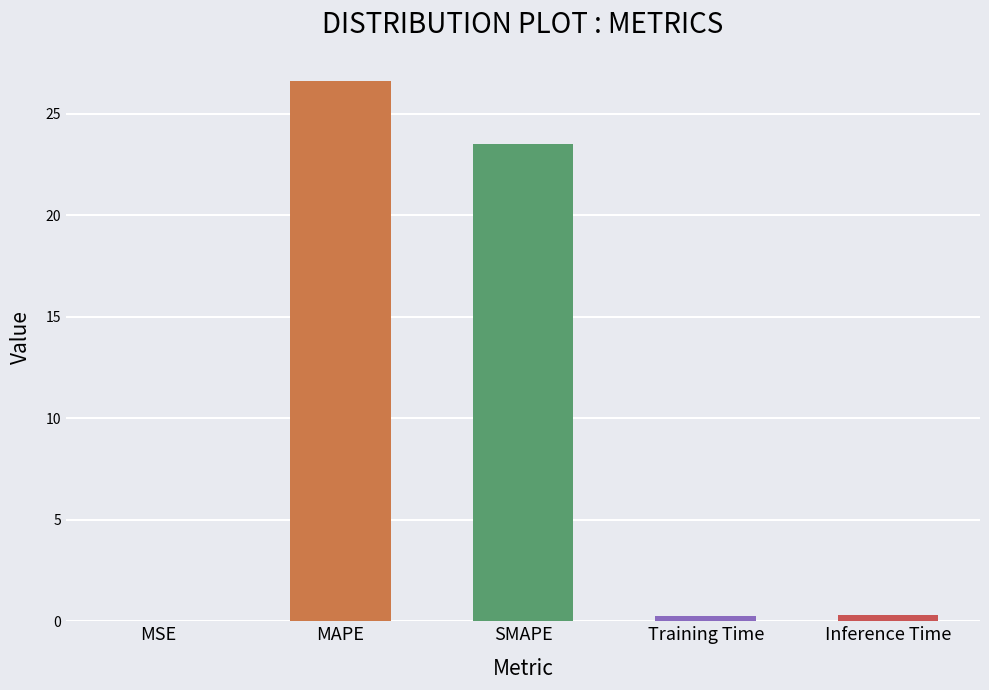

Which label corresponds to the largest value in the chart?

MAPE